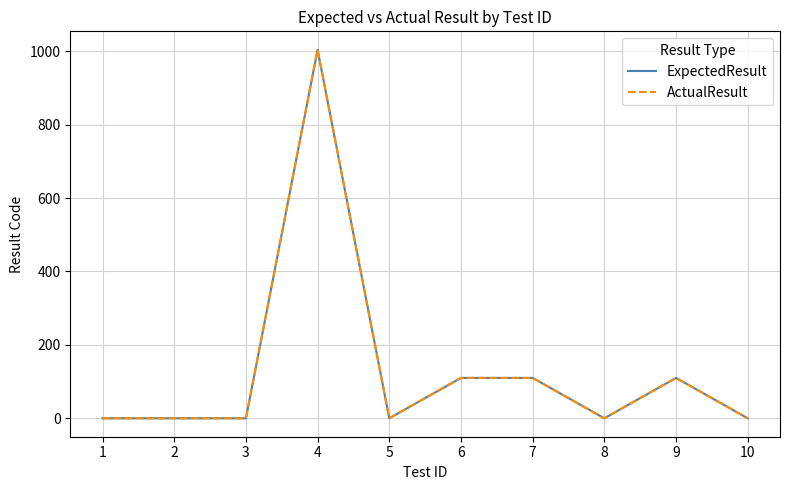

Which category has the highest value in the ExpectedResult series?

4